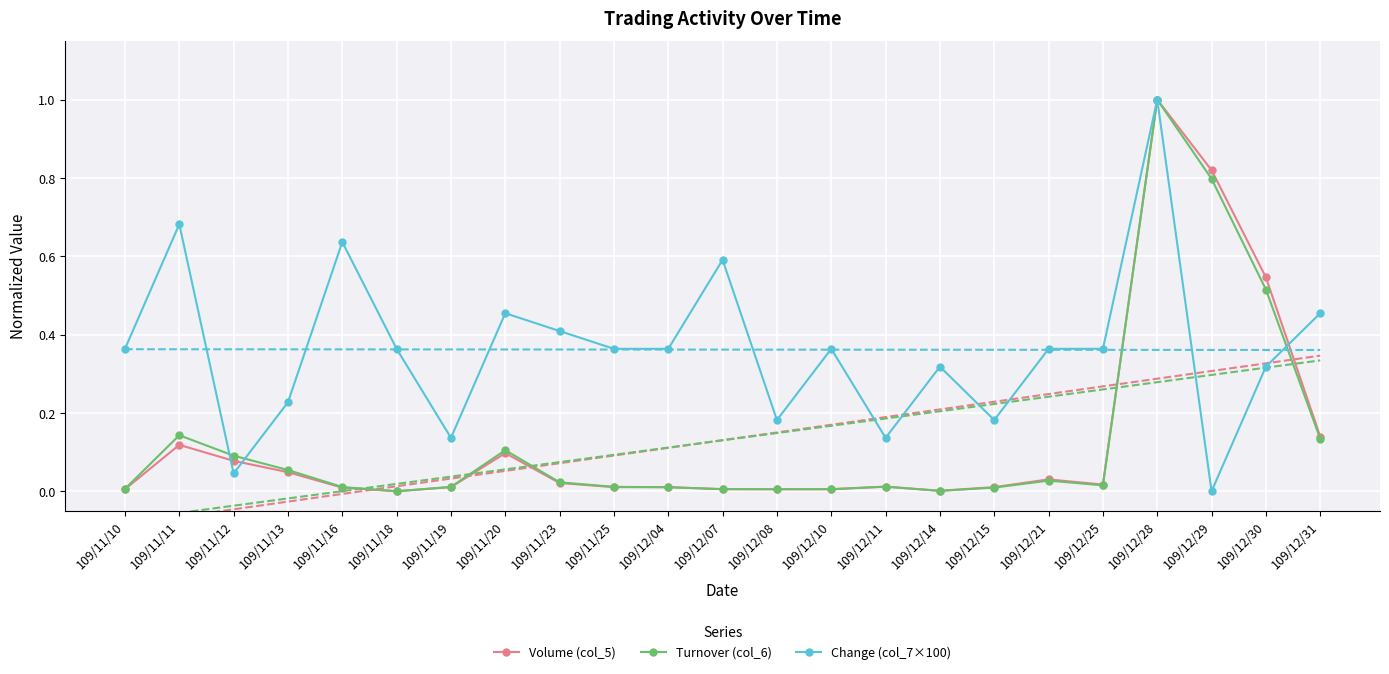

After their last crossing, which series has the higher values: Change (col_7×100) or Turnover (col_6)?

Change (col_7×100)